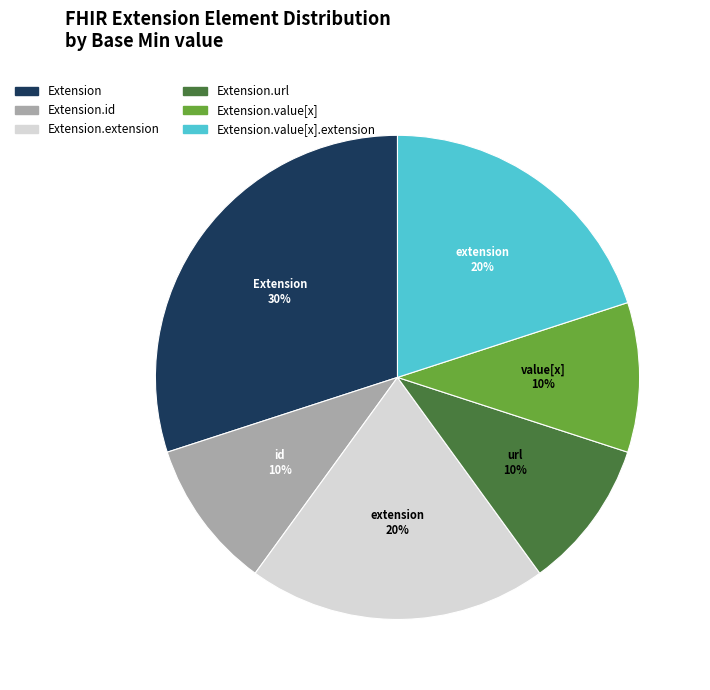

Does any single category account for the majority?

No